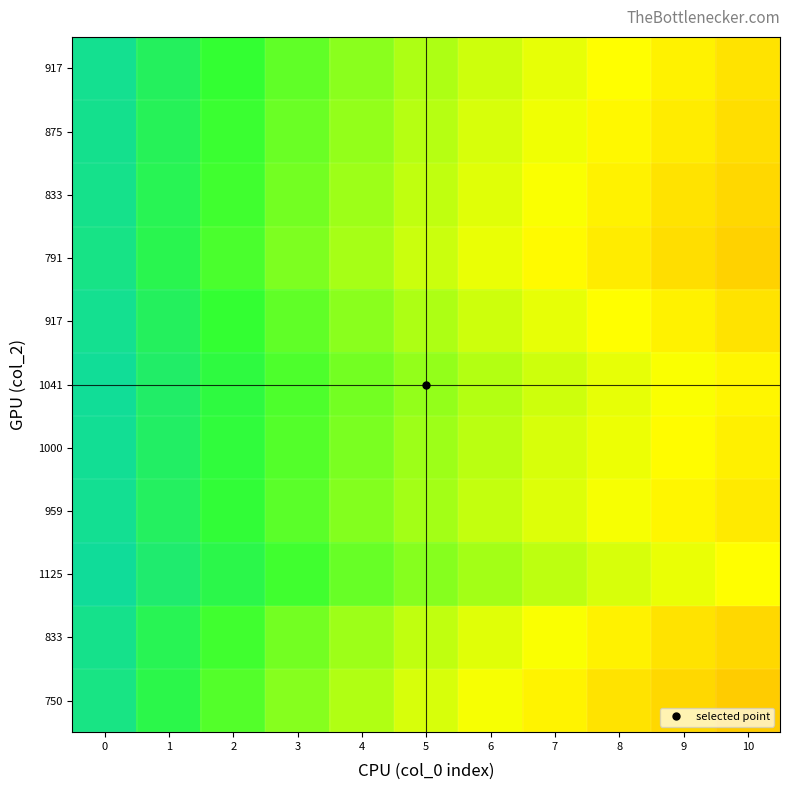

Which has a higher value, 4 or 10?

4